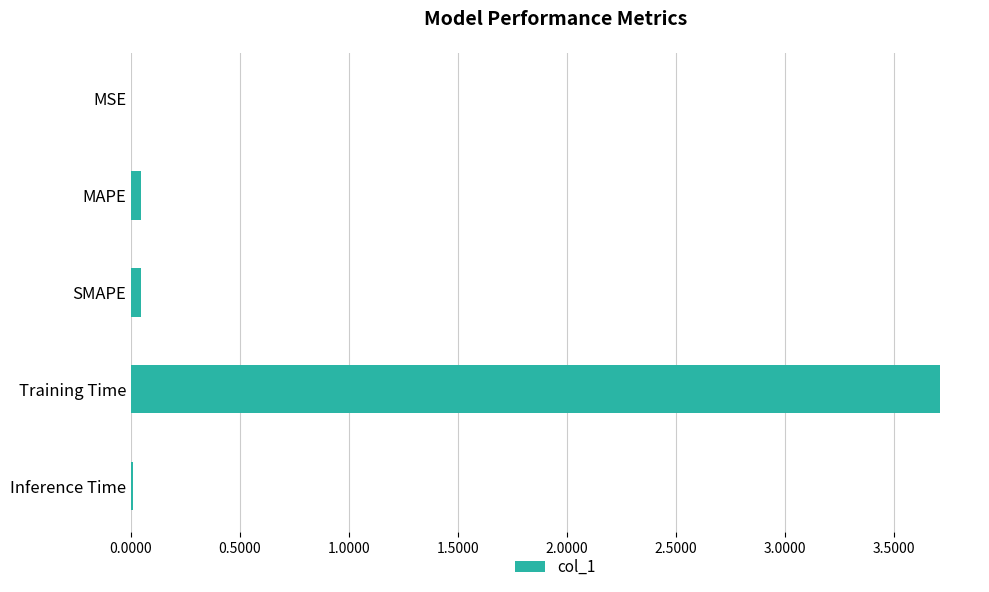

What is the sum of all values?

3.8